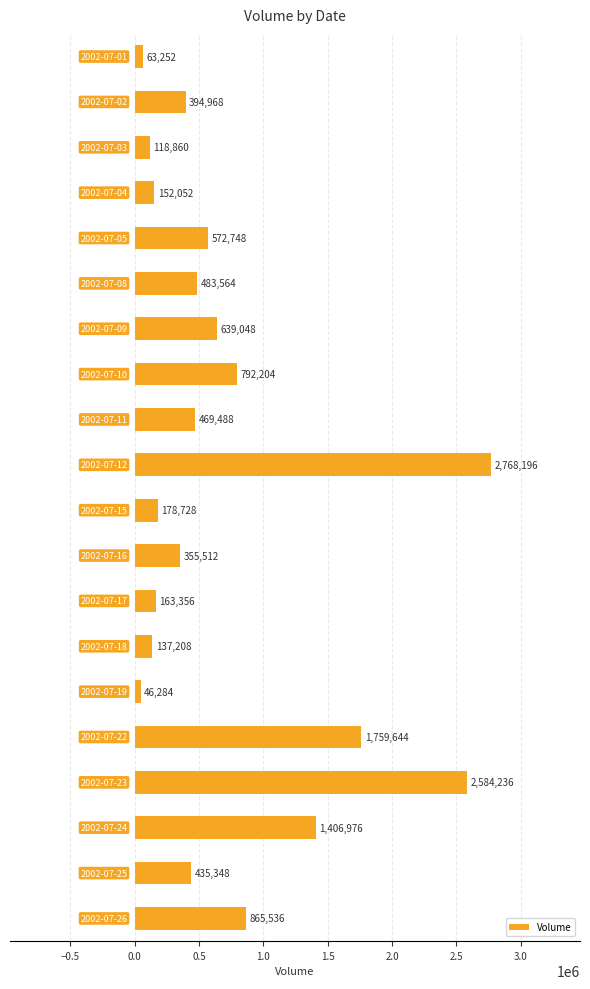

What is the smallest value displayed?

46284